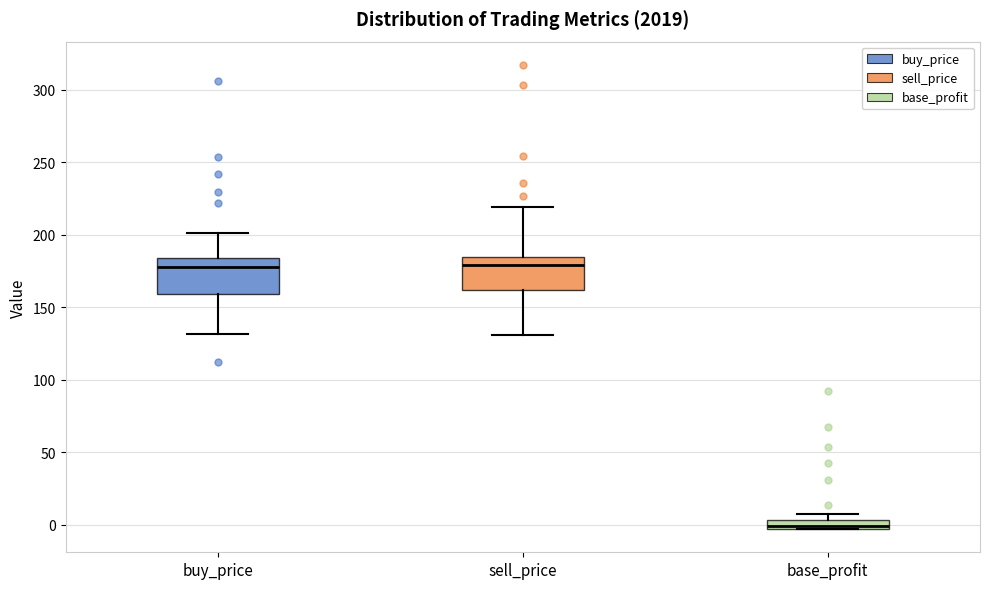

Where does the lower whisker of the box for sell_price end on the y-axis? The values are not printed on the chart, so give them approximately, as read against the axis.

130